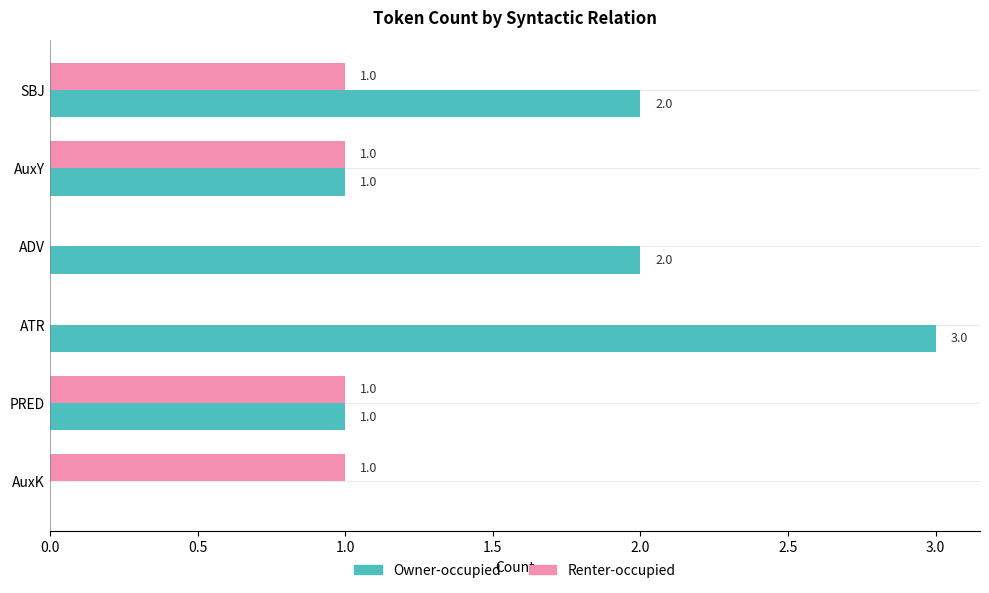

Is the value of Renter-occupied at ADV greater than the value of Owner-occupied at SBJ?

No